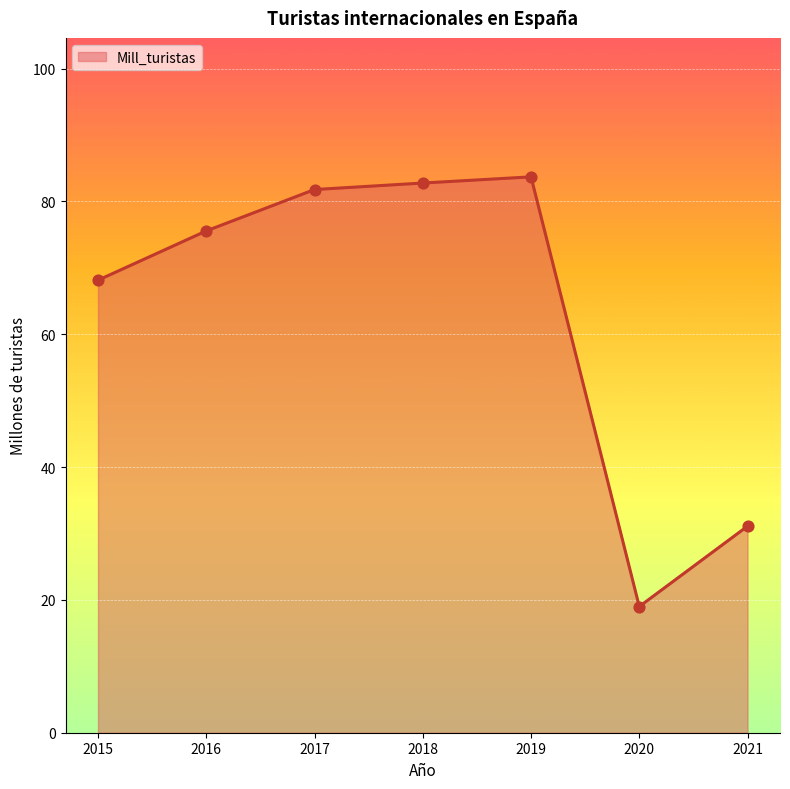

Approximately how many times larger is the value at 2021 compared to 2016?

0.4